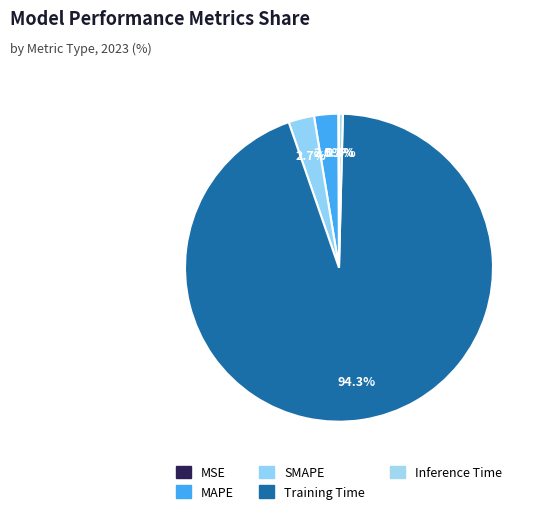

Count the number of slices in the pie.

5